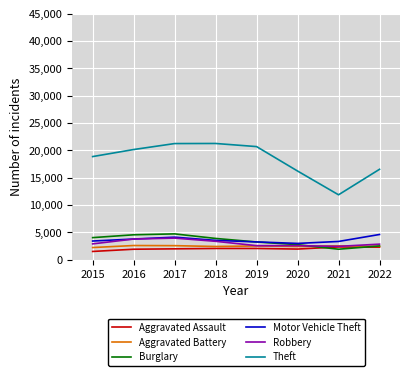

In Robbery, how many points are higher than both neighbors (excluding endpoints)?

2